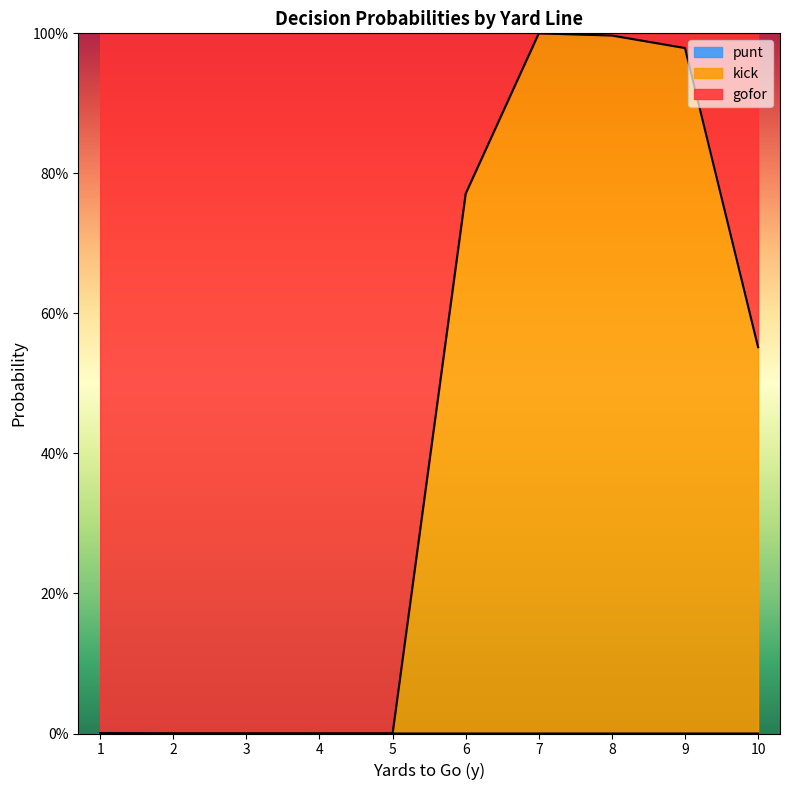

What is the spread (max minus min) of values at 4?

1.0